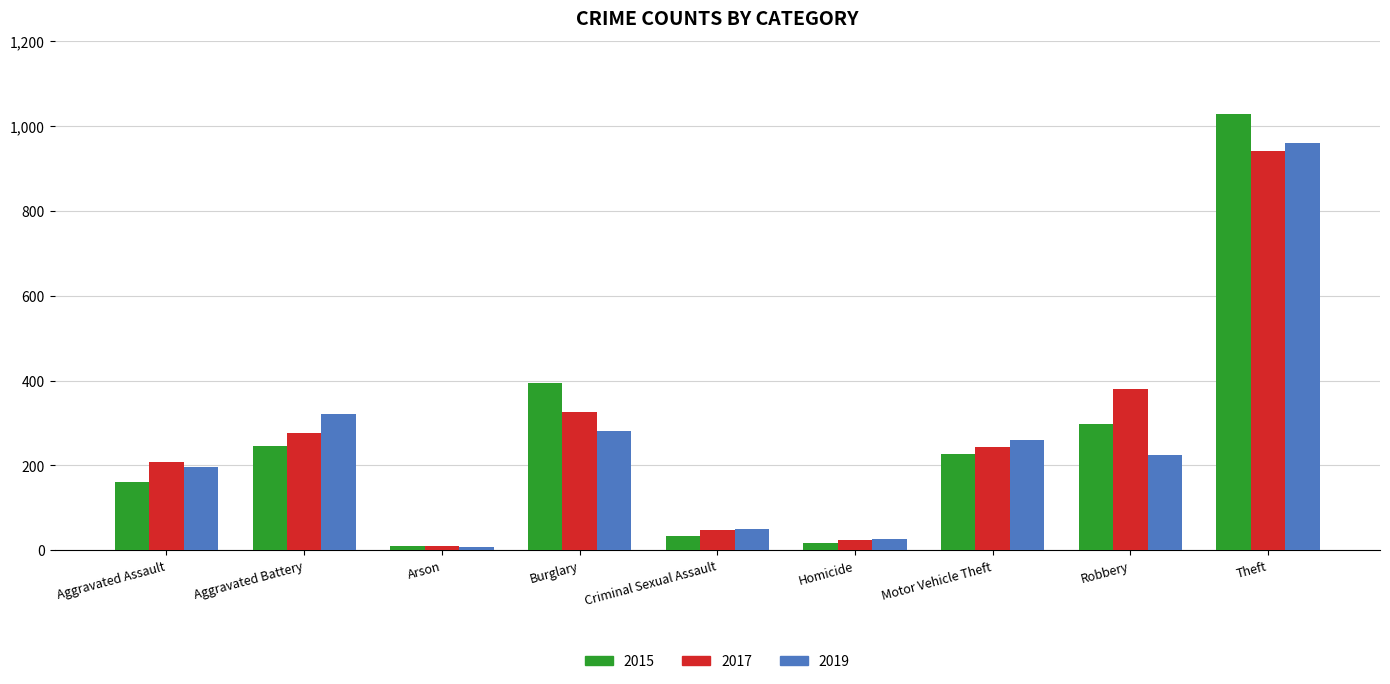

What is the difference between the 2019 values at Burglary and Homicide?

254